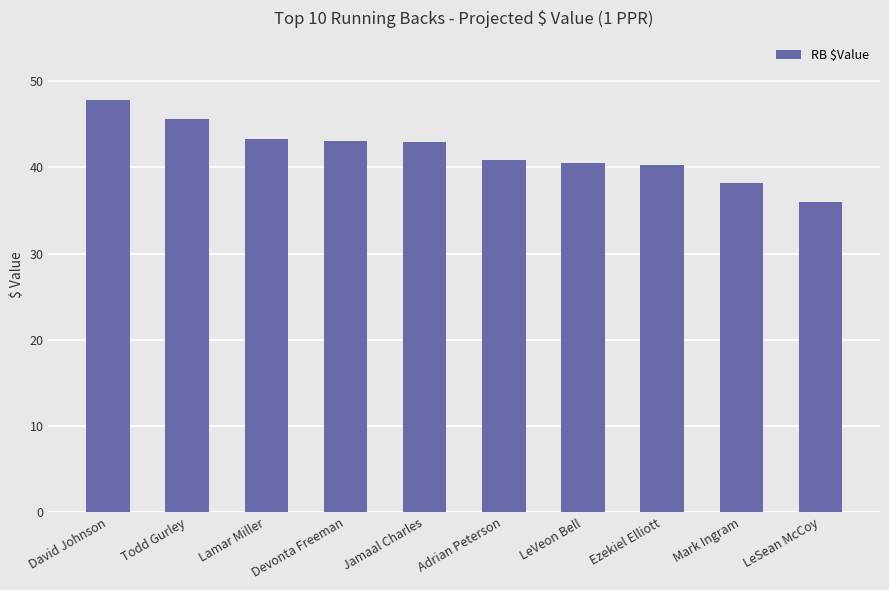

How many data points are less than 42?

5